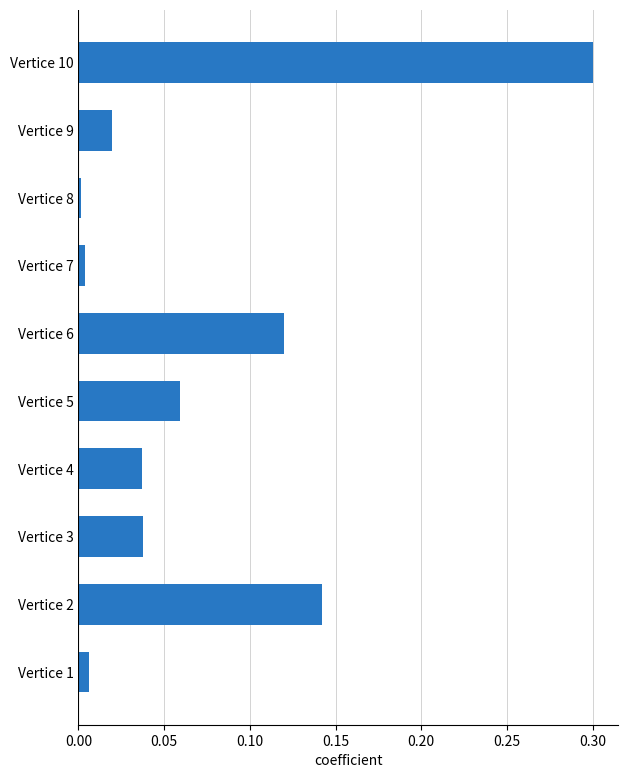

What is the greatest value displayed?

0.3